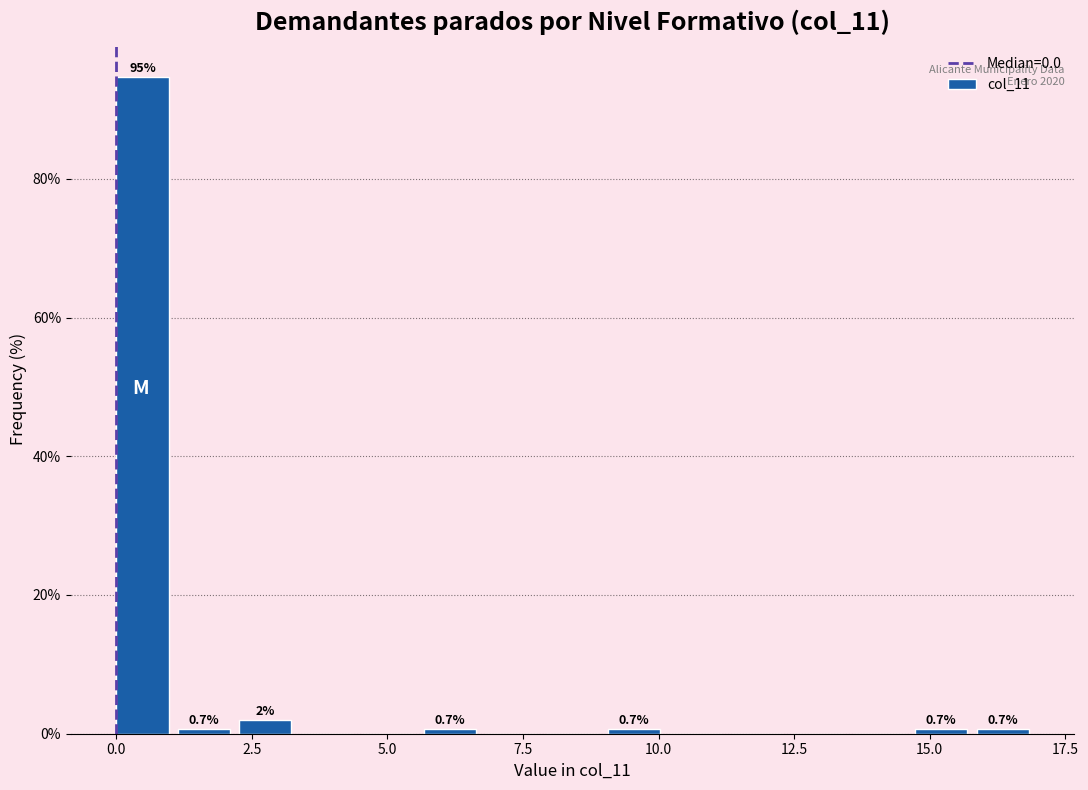

Read against the x-axis, roughly where is the centre of the tallest bar?

0.5